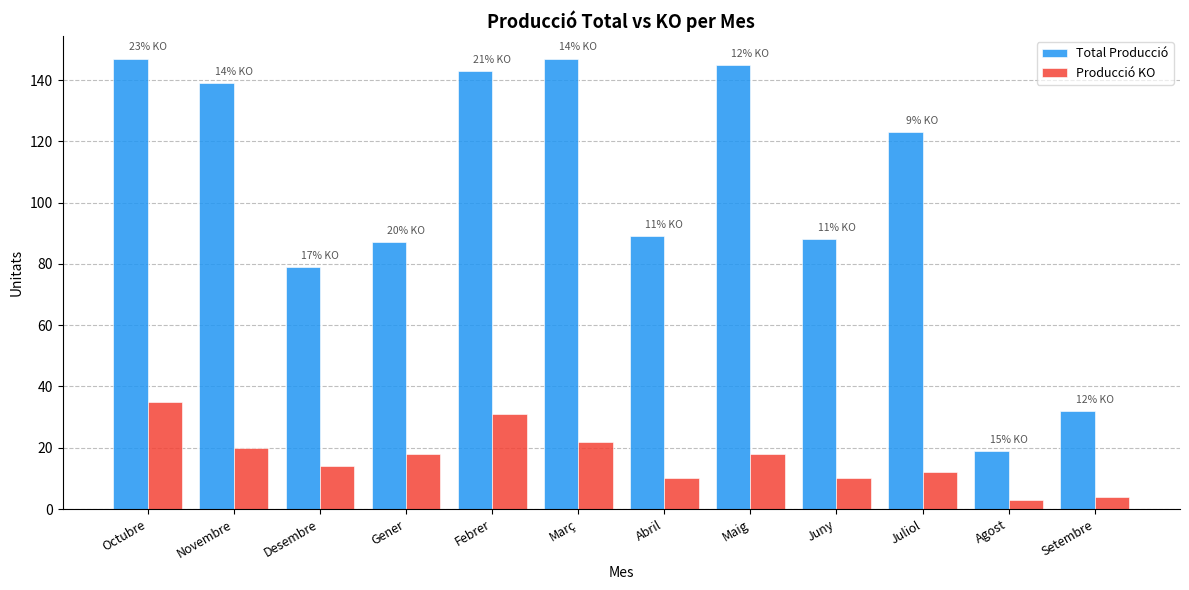

How many values in the Producció KO series are below 18?

6